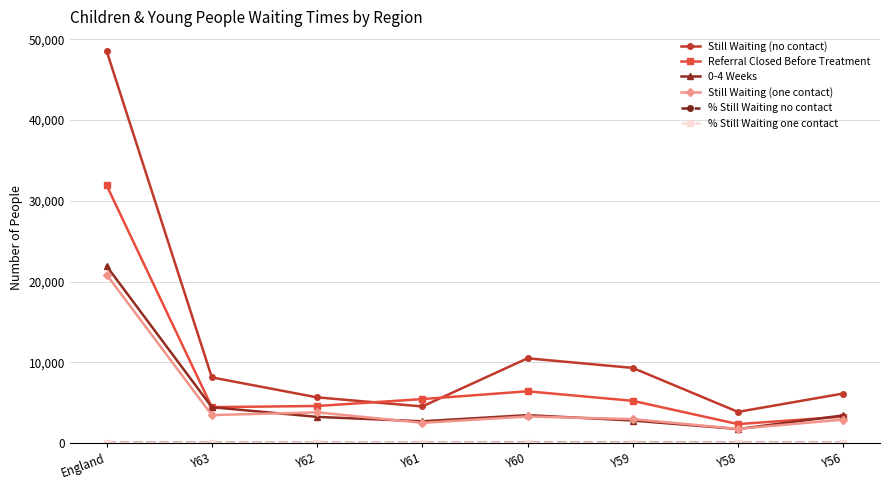

How many interior local peaks does the 0-4 Weeks series have?

1